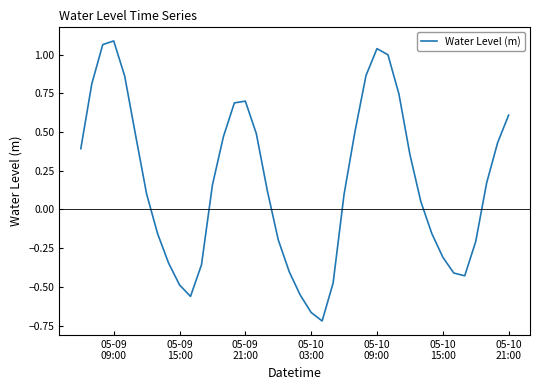

What is the difference between the maximum and minimum values?

1.8